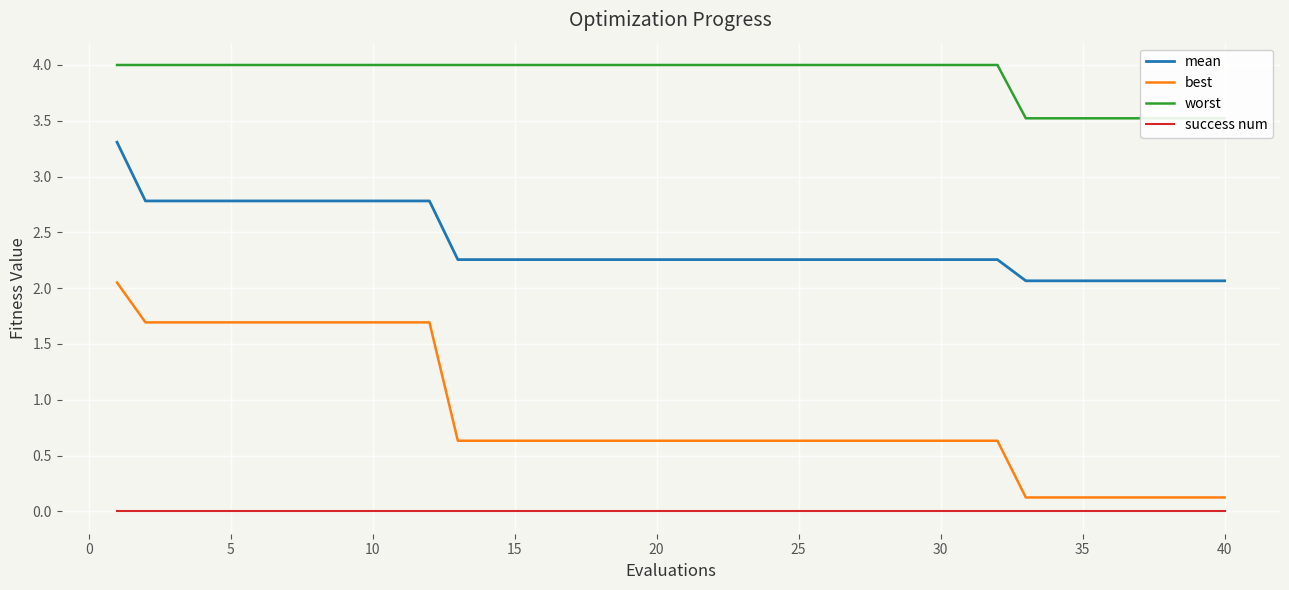

True or false: worst has more than 1 interior local peaks.

False